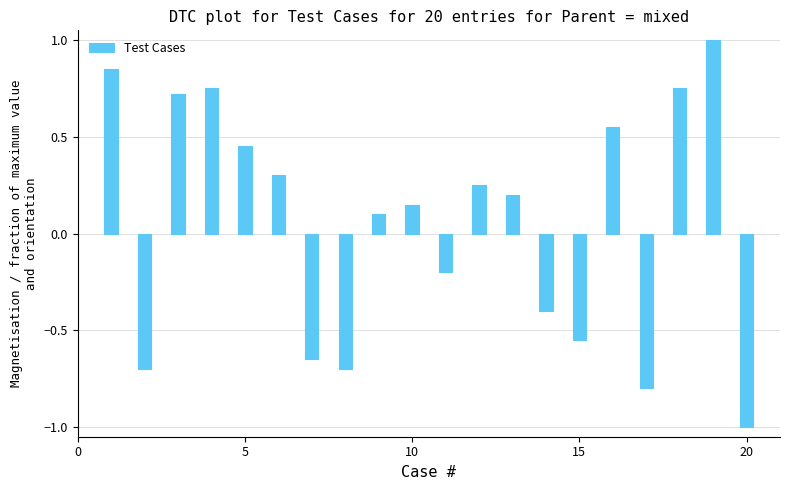

What is the value of the 3rd bar from the left?

0.7